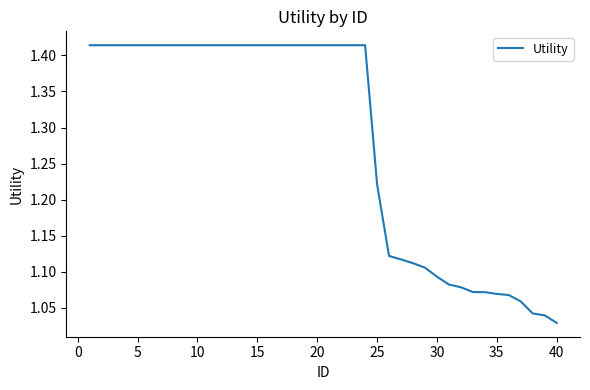

What is the difference between the maximum and minimum values?

0.4